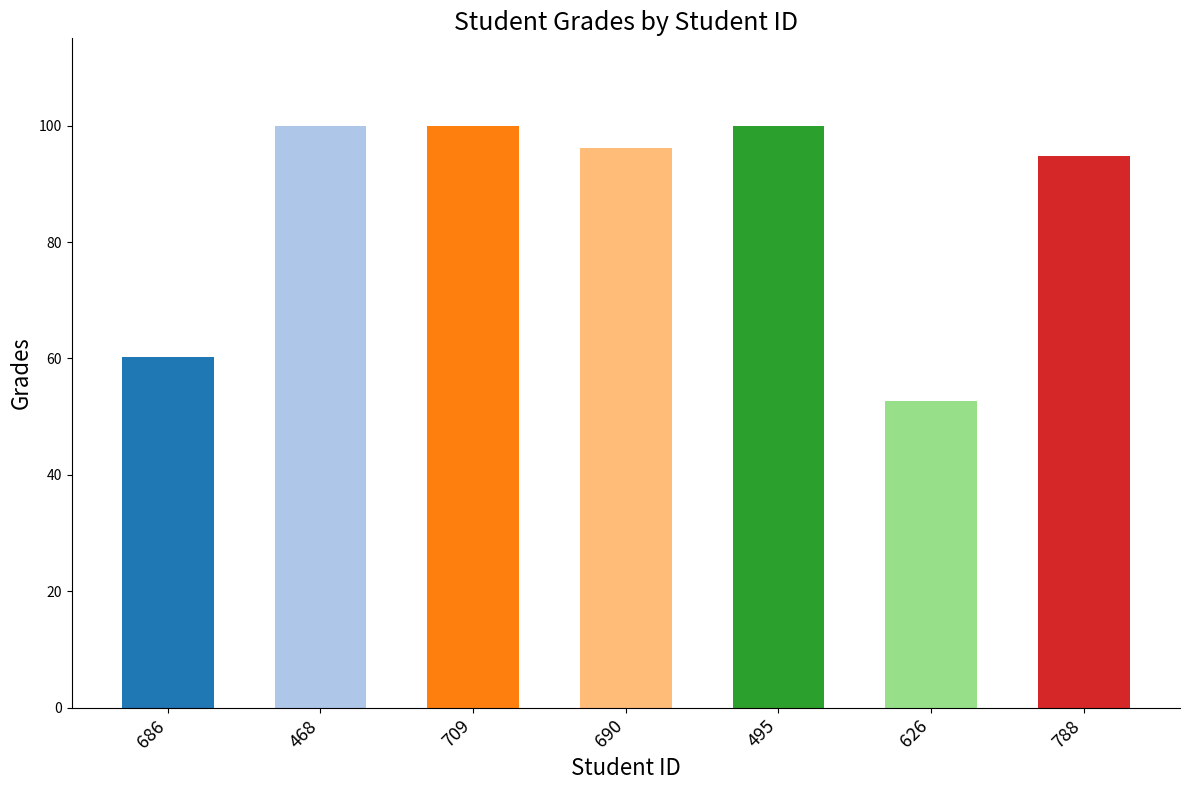

At which label does the data first exceed 96?

468